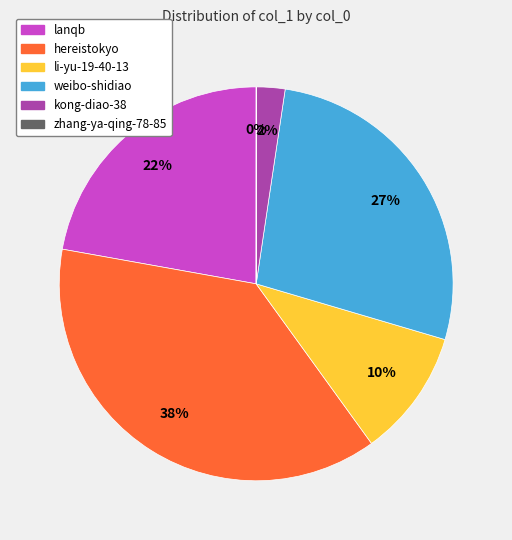

To the nearest percent, what is the average slice percentage?

17%